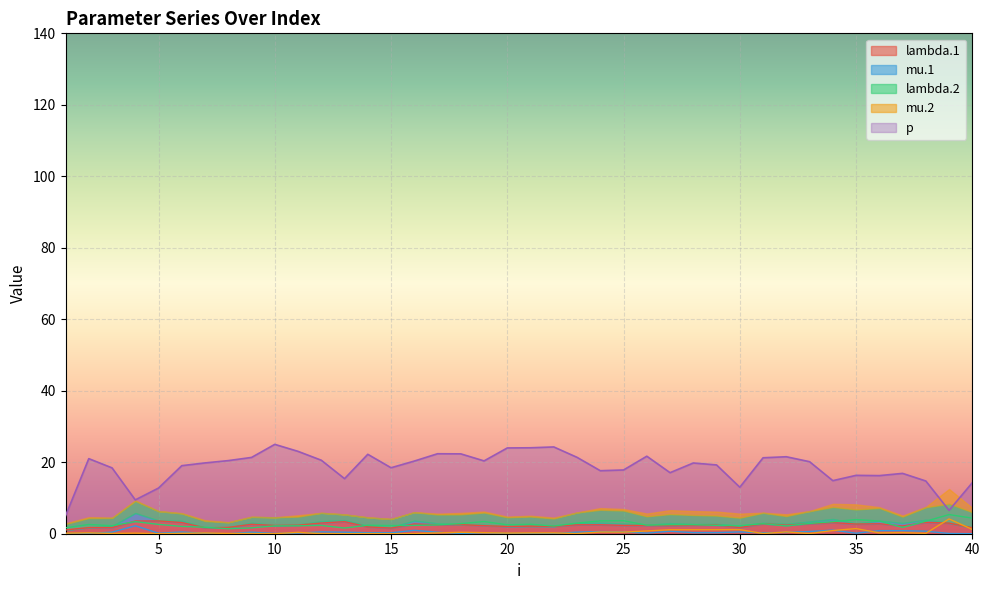

What is the value of the lambda.2 point at the 10th from the left?

2.2